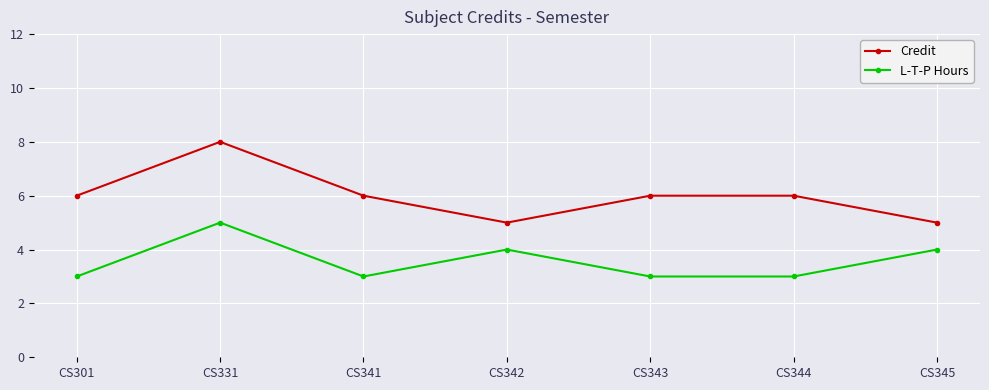

What is the value of the L-T-P Hours point at the 3rd from the left?

3